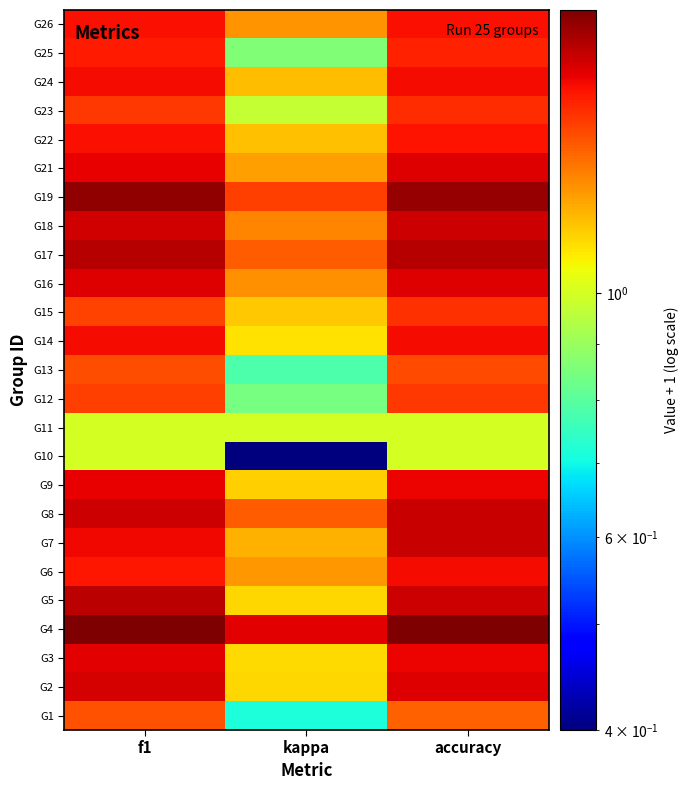

How many categories are shown in the chart?

3